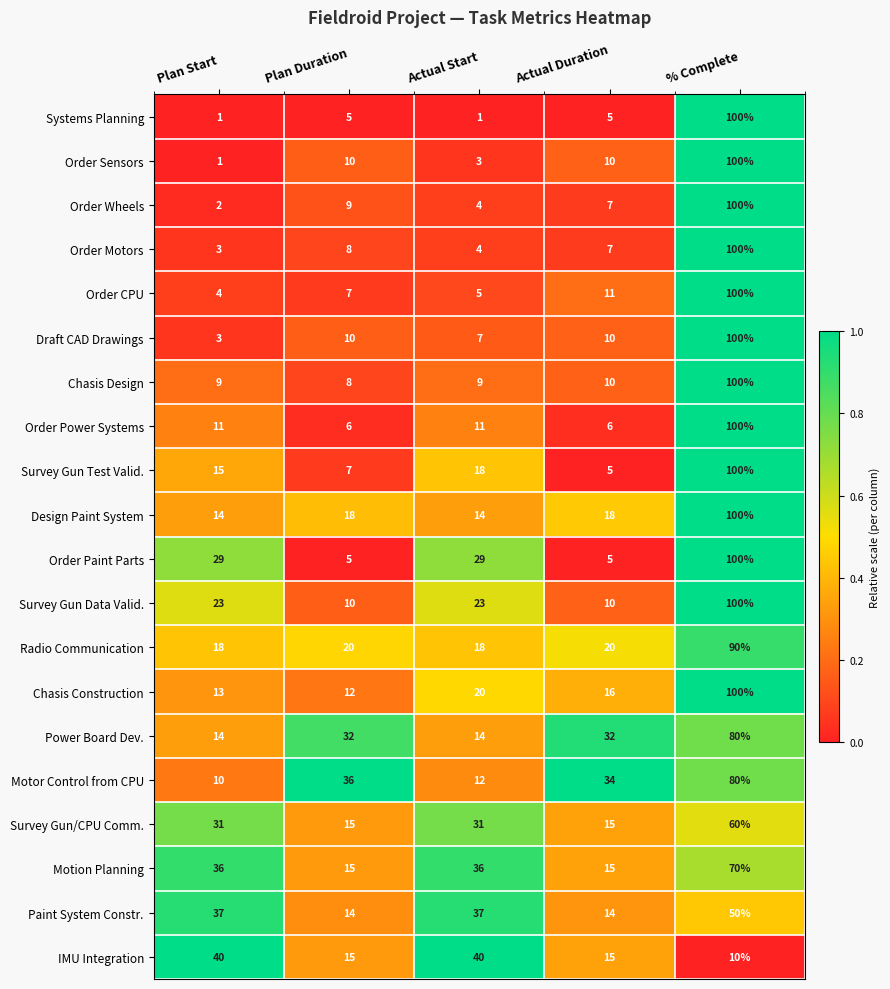

What is the average value of the Order Sensors series?

25